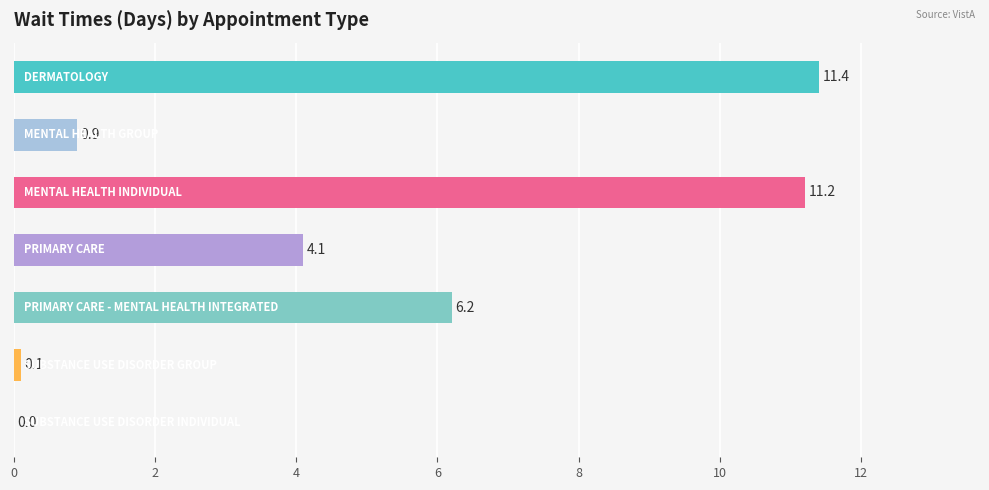

What is the sum of all values?

33.9